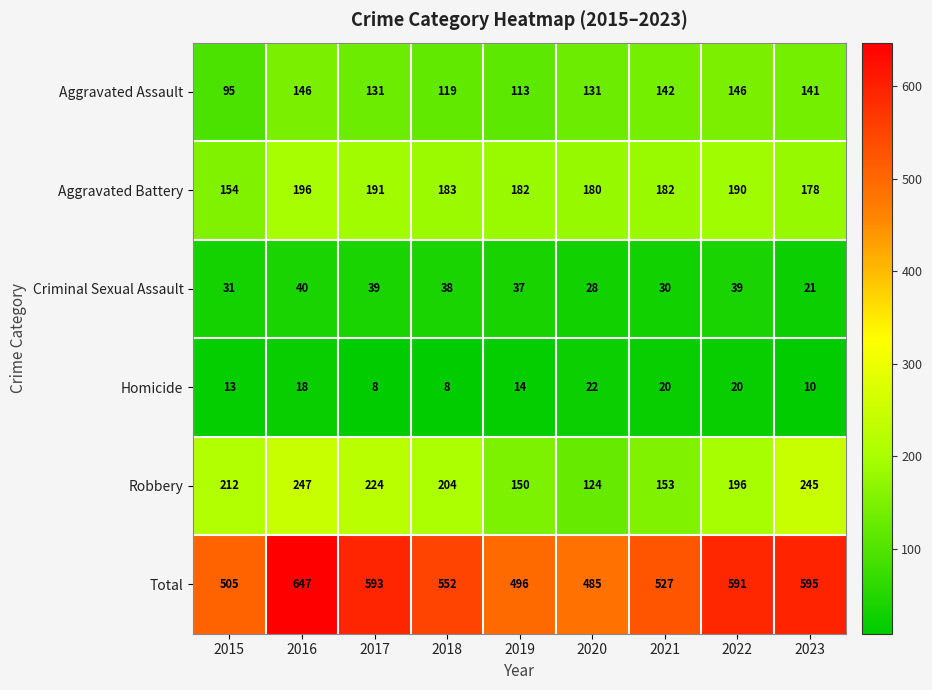

What is the total value across all series at 2016?

1294